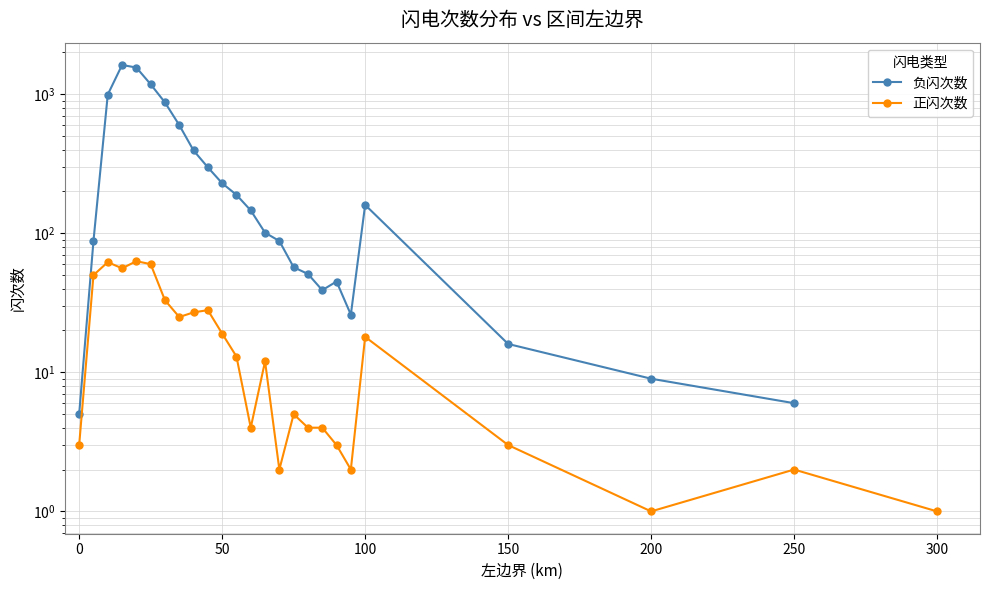

How many data points in 正闪次数 are above 12?

12